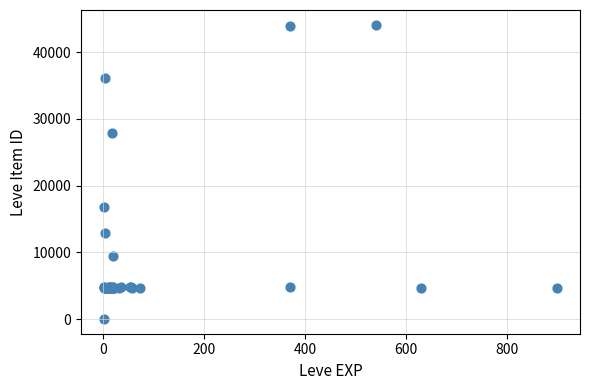

What Y value in the scatter plot is closest to 22050?

16734